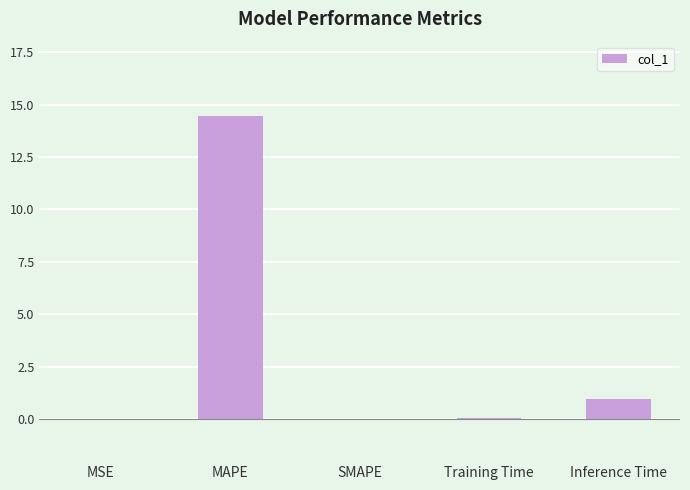

What is the greatest value displayed?

14.5